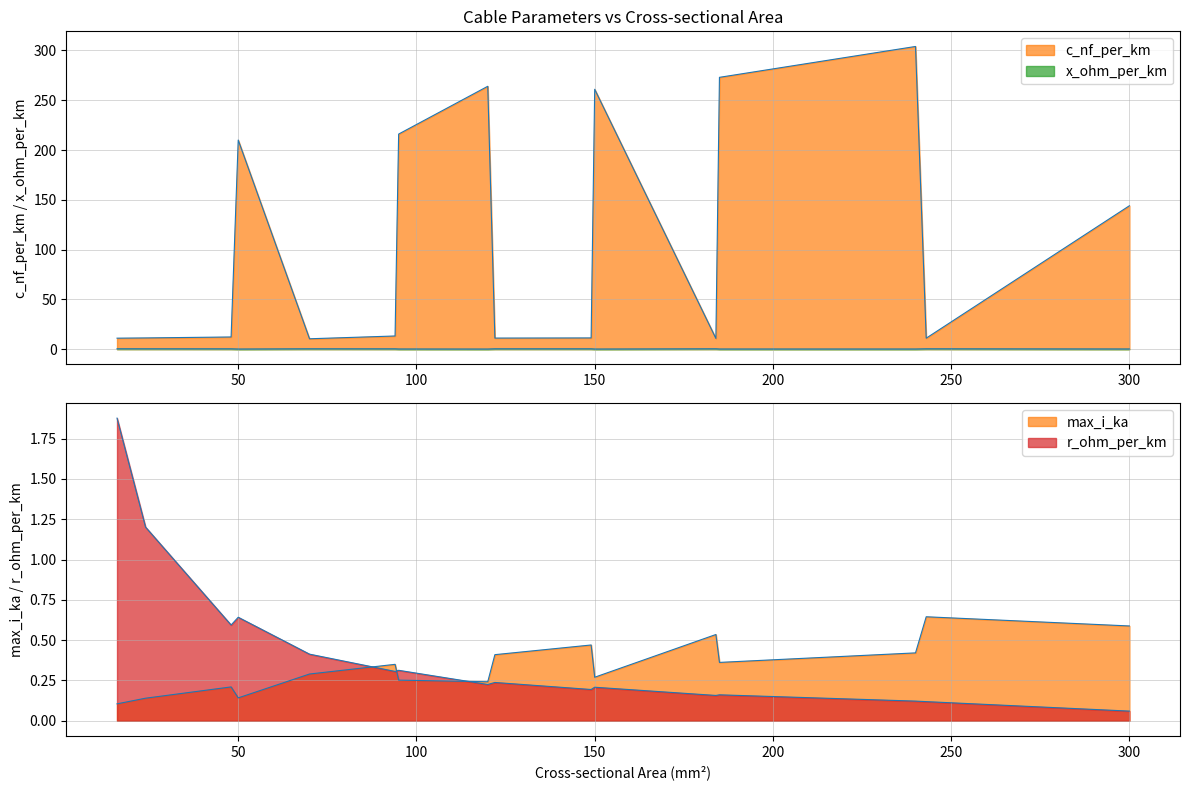

The value of c_nf_per_km at 120 is 264.0. True or false?

True